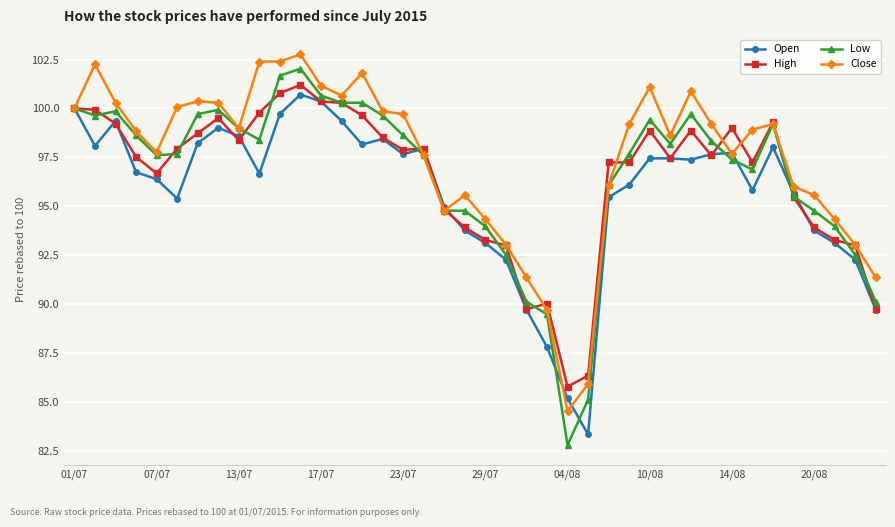

What is the highest value of the High series?

101.2